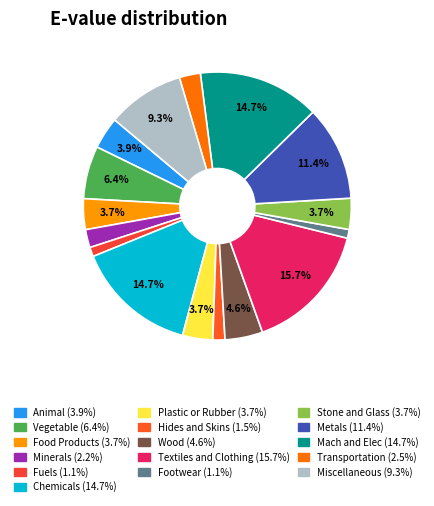

What percentage is the Mach and Elec slice, to the nearest percent?

15%